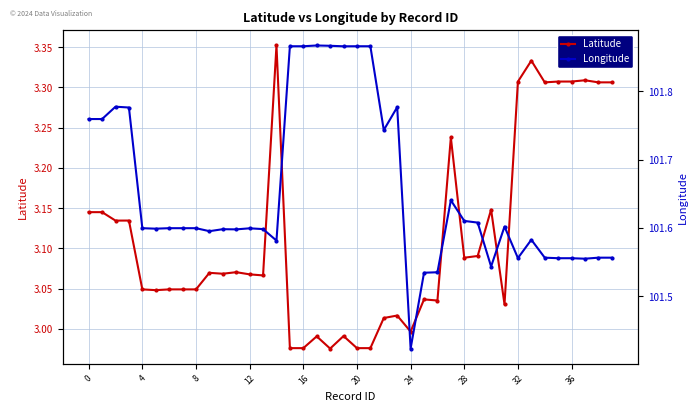

True or false: Latitude has more than 2 interior local peaks.

True